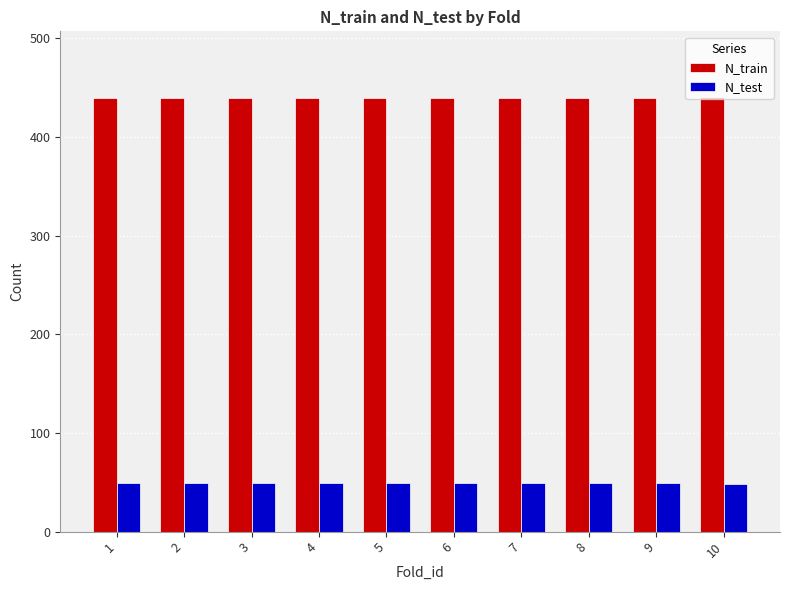

What is the total value across all series at 10?

489